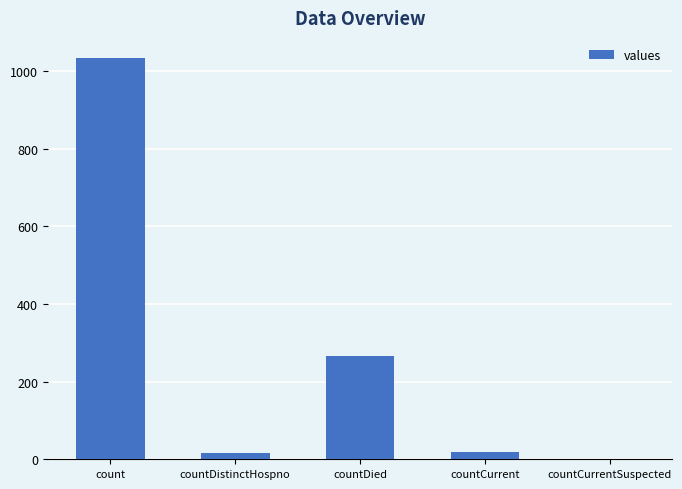

Is it true that the value at countCurrentSuspected is 0?

True